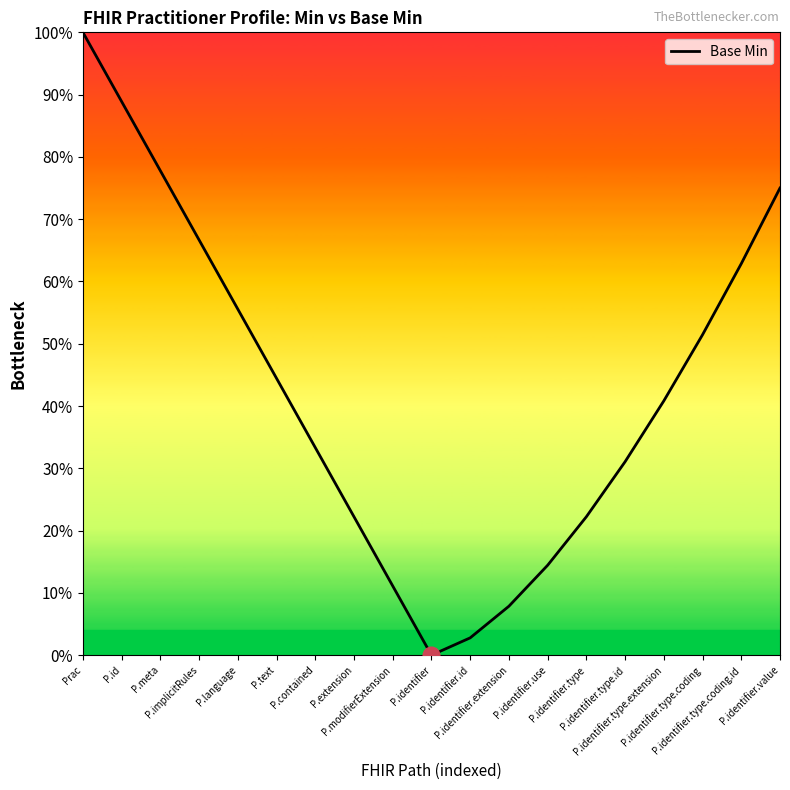

Reading right to left, what are all the values shown in this chart?

P.identifier.value=0.8	P.identifier.type.coding.id=0.6	P.identifier.type.coding=0.5	P.identifier.type.extension=0.4	P.identifier.type.id=0.3	P.identifier.type=0.2	P.identifier.use=0.1	P.identifier.extension=0.1	P.identifier.id=0.0	P.identifier=0.0	P.modifierExtension=0.1	P.extension=0.2	P.contained=0.3	P.text=0.4	P.language=0.6	P.implicitRules=0.7	P.meta=0.8	P.id=0.9	Prac=1.0